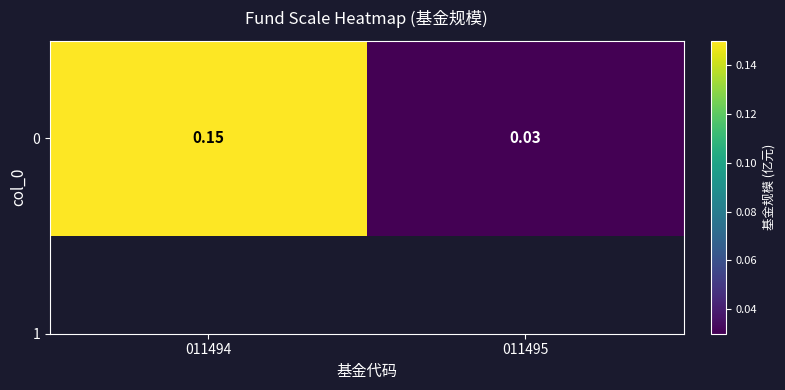

Rank the categories by value from highest to lowest.

011494, 011495